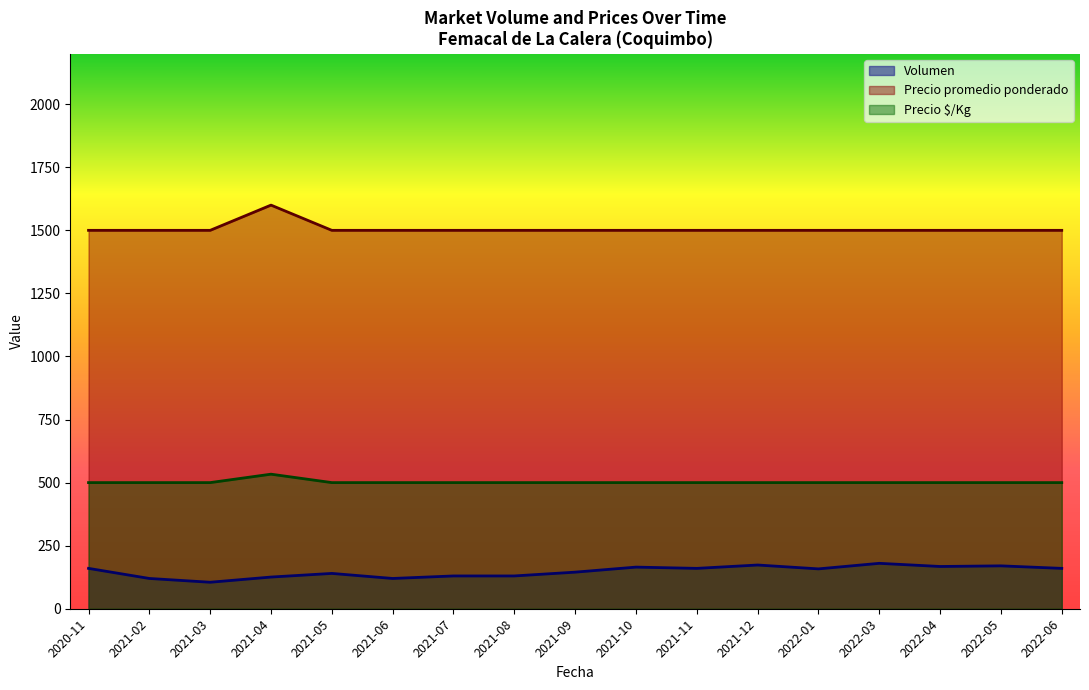

The value of Precio $/Kg at 2021-12 is 232.0. True or false?

False